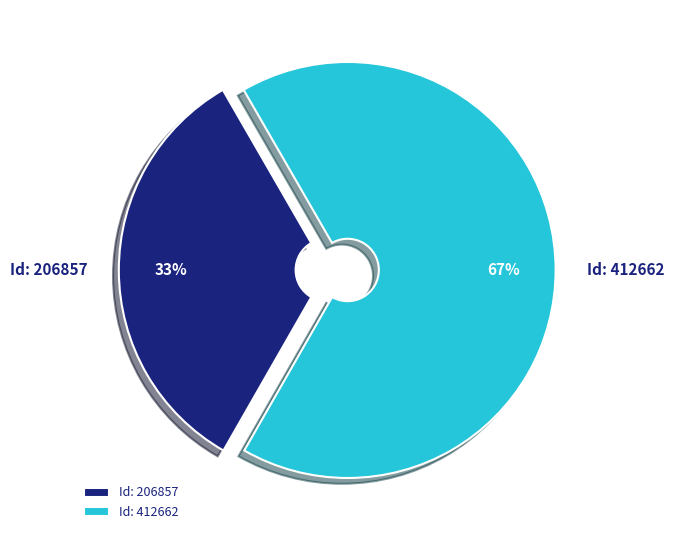

Which slice is the smallest?

Id: 206857